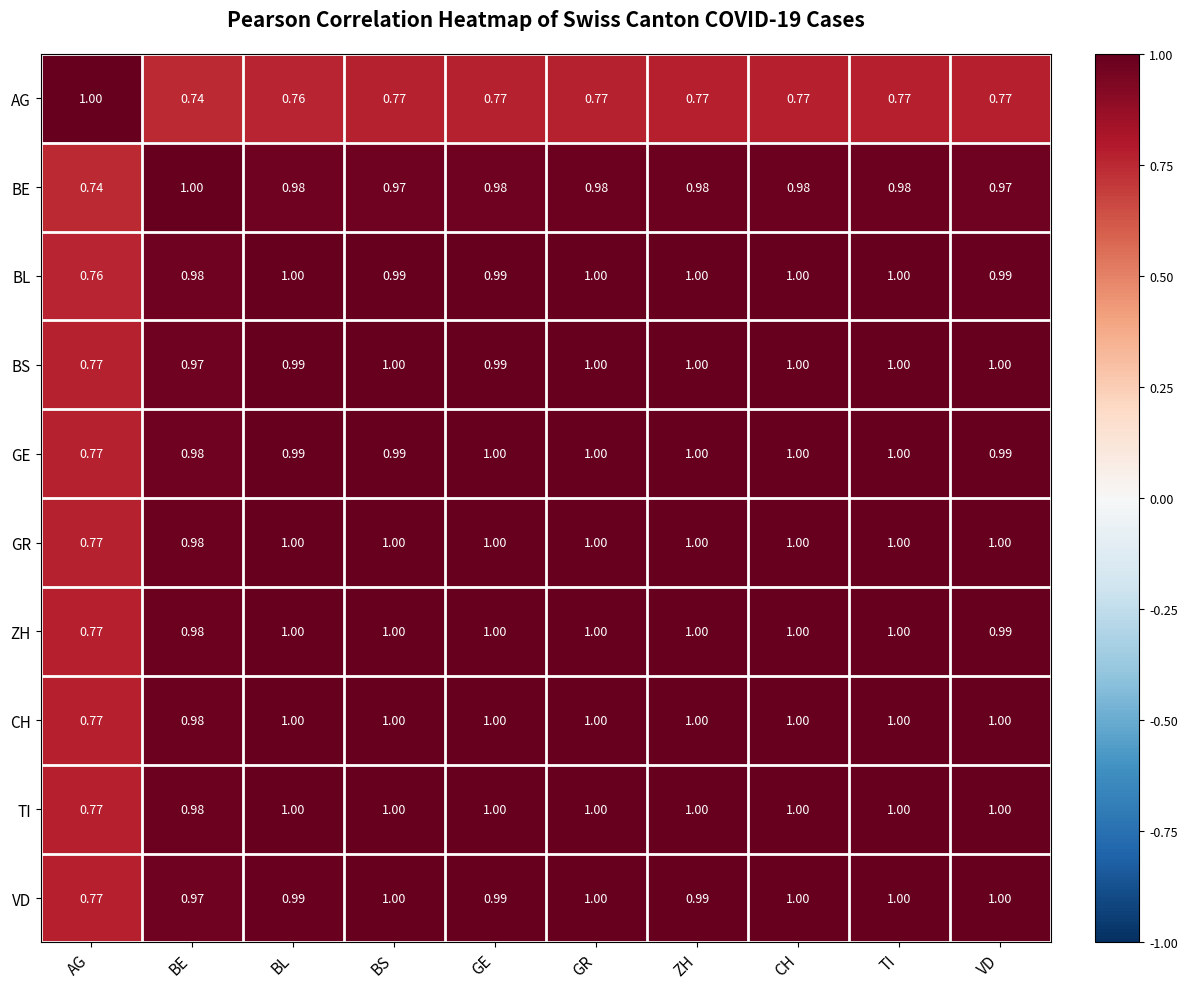

Where is CH nearest to the value 0?

AG